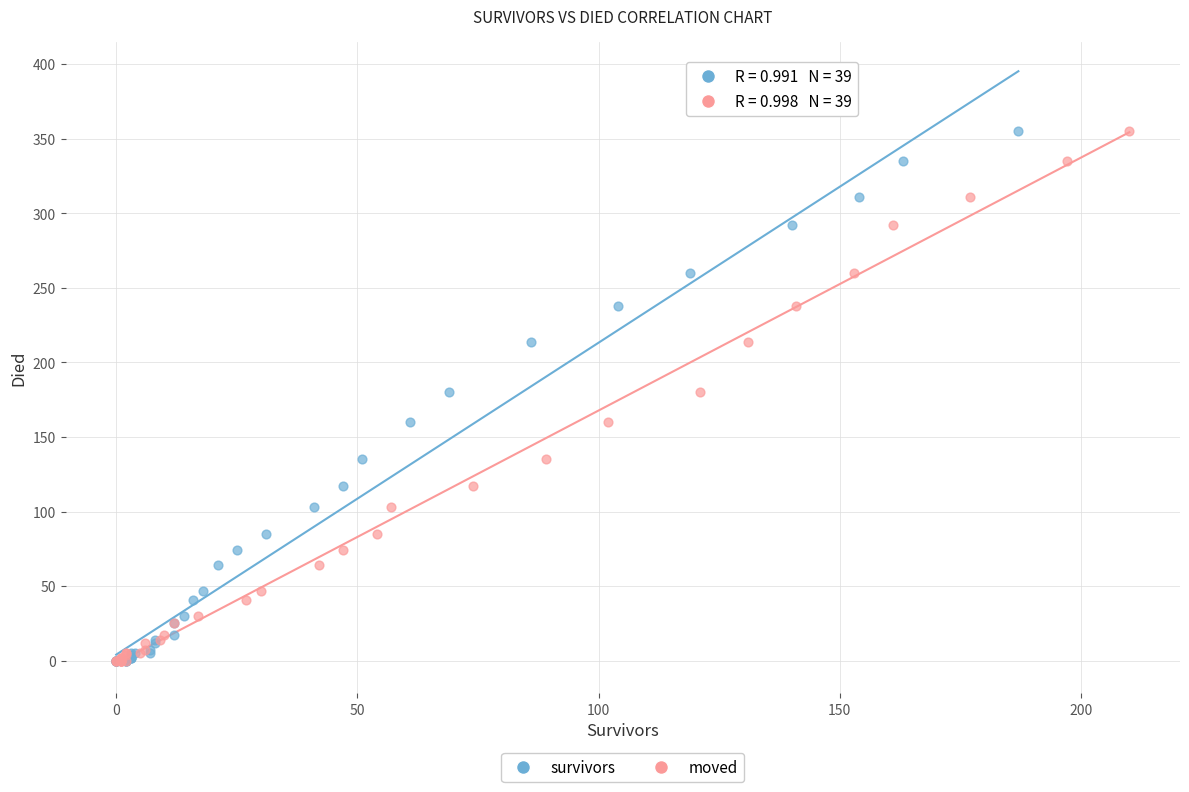

What are all the series names shown in the legend?

survivors, moved